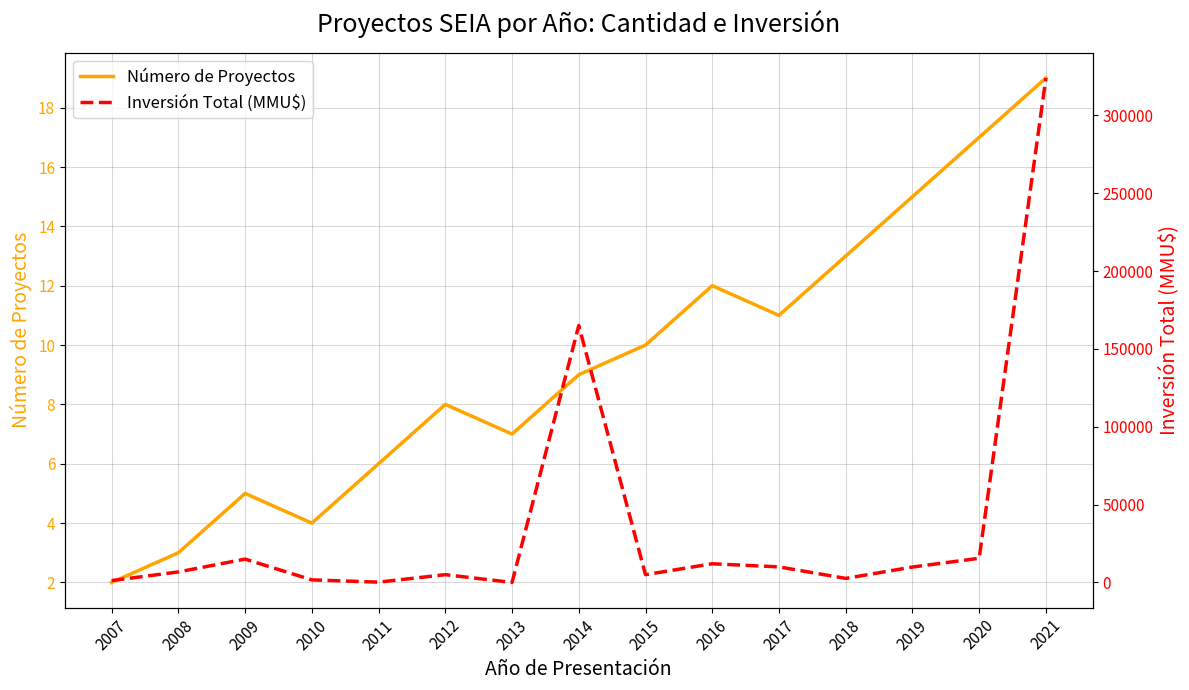

Is it true that Número de Proyectos equals 15 at 2014?

False